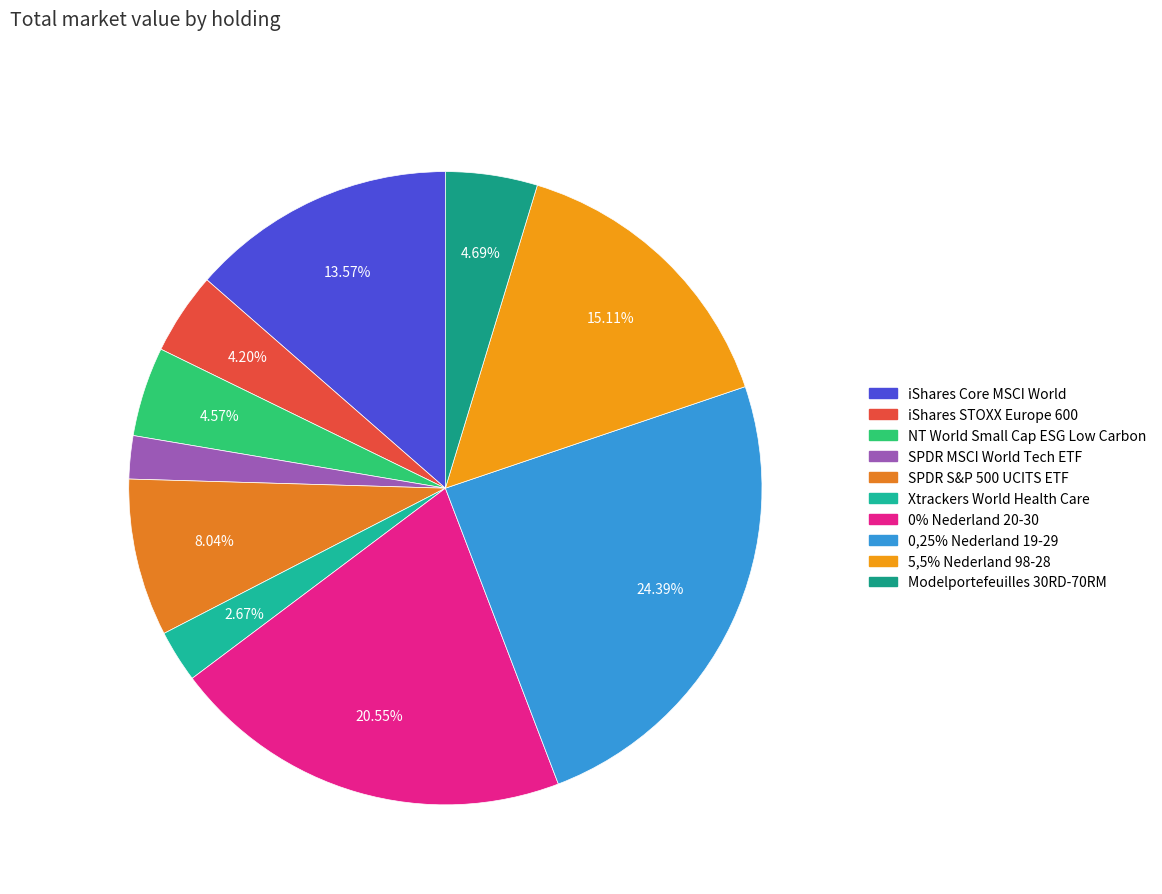

Is Xtrackers World Health Care the majority of the pie?

No